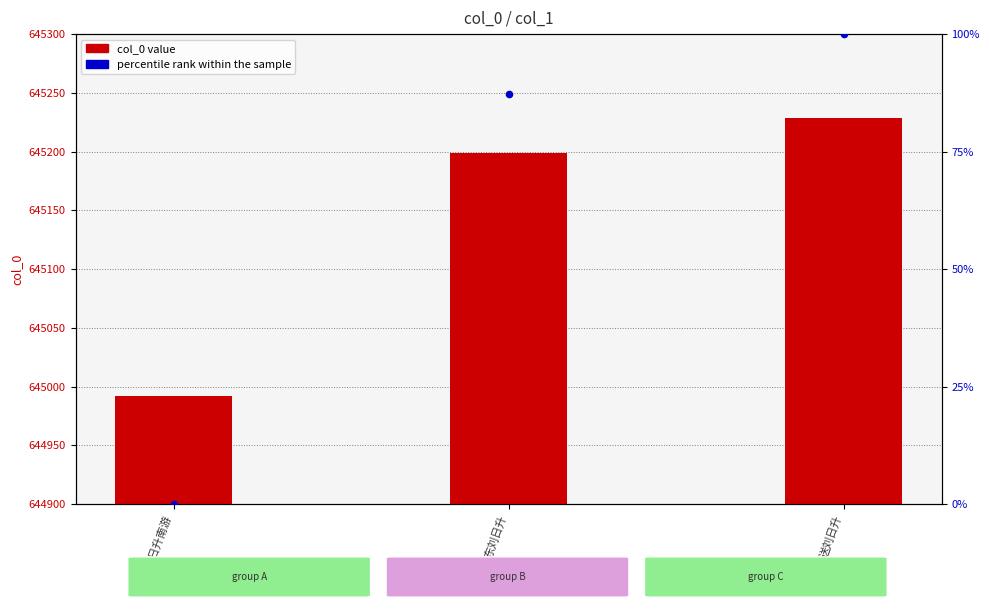

Which series has the largest total across all categories?

col_0